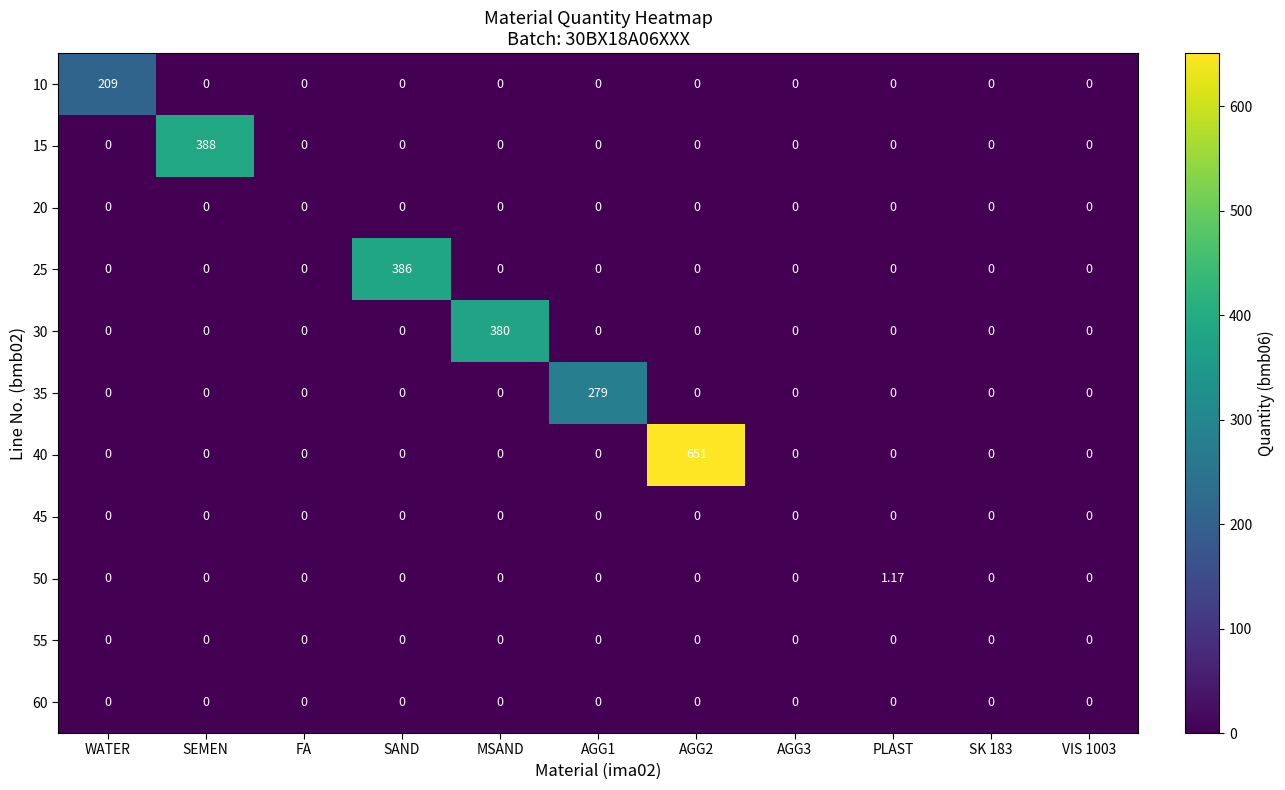

At how many categories does at least one series exceed 92?

6